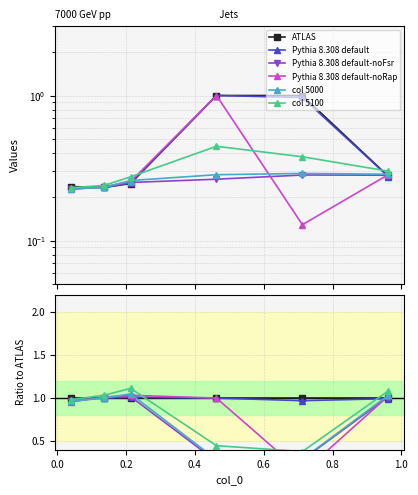

What is the approximate value of 5000 at 0.7123287671232876?

0.3